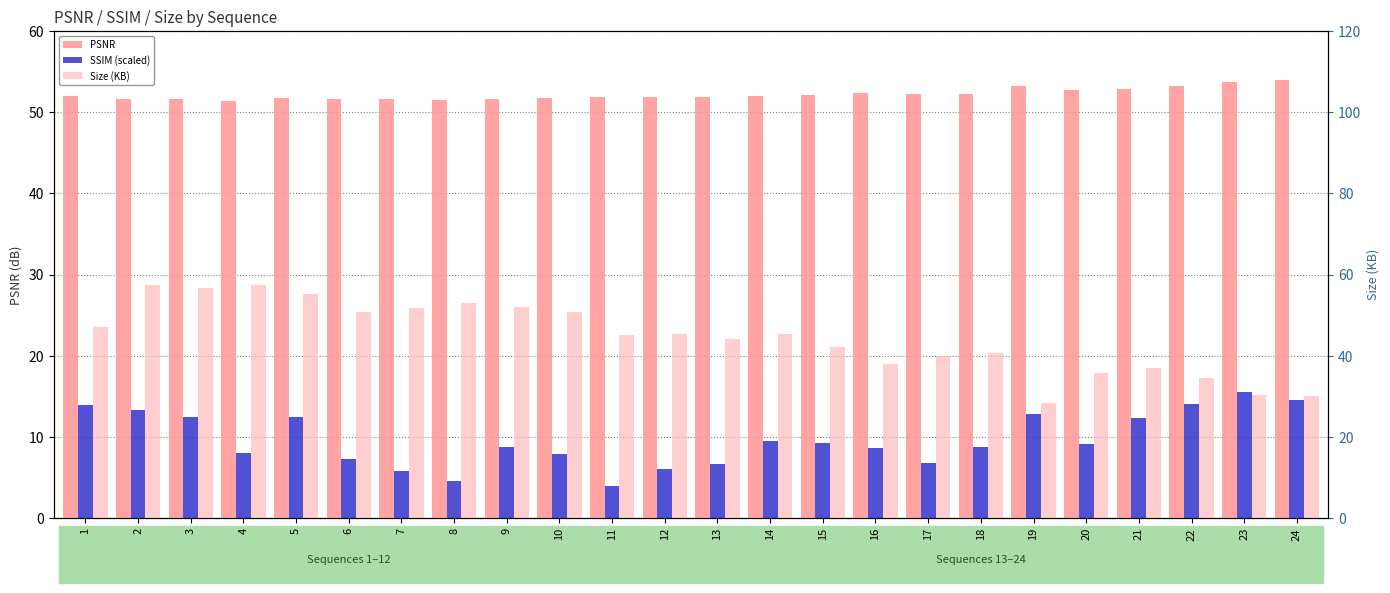

Is it true that SSIM (scaled) equals 5.4 at 16?

False